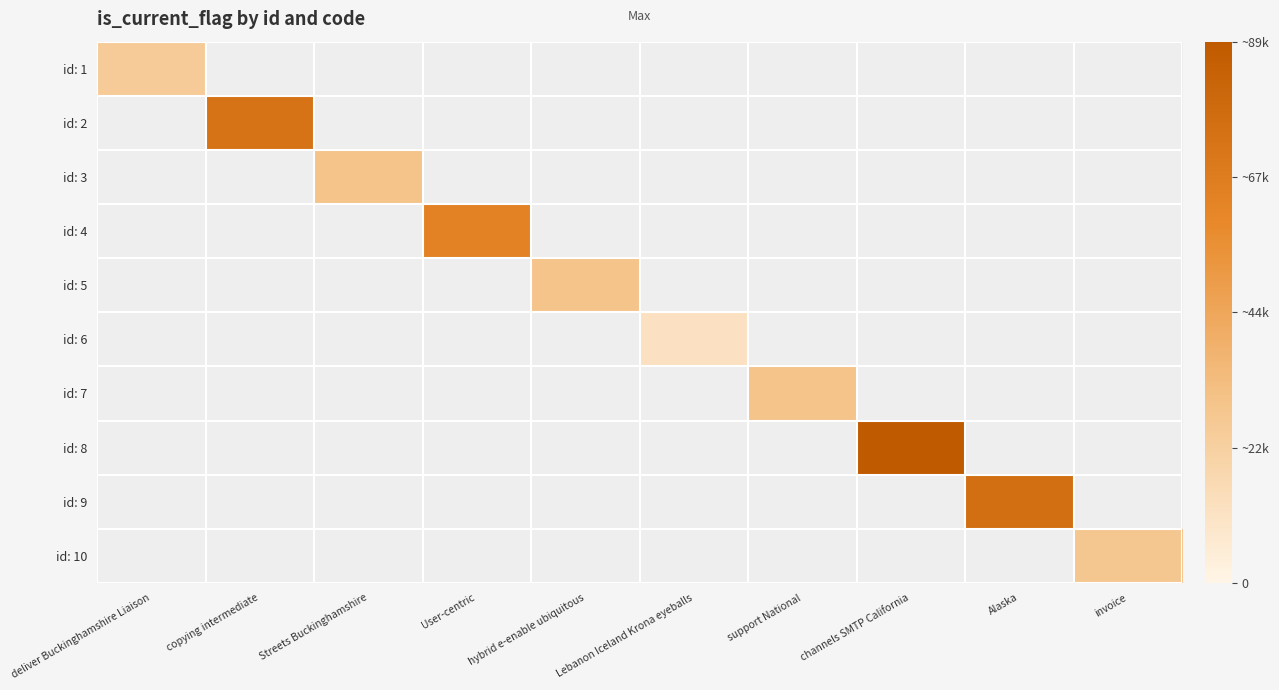

How many distinct data groups are displayed?

10